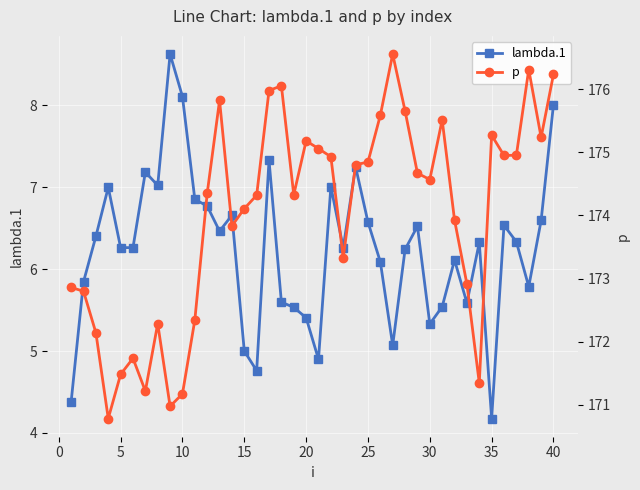

Does the chart display data point markers on the line(s)?

Yes